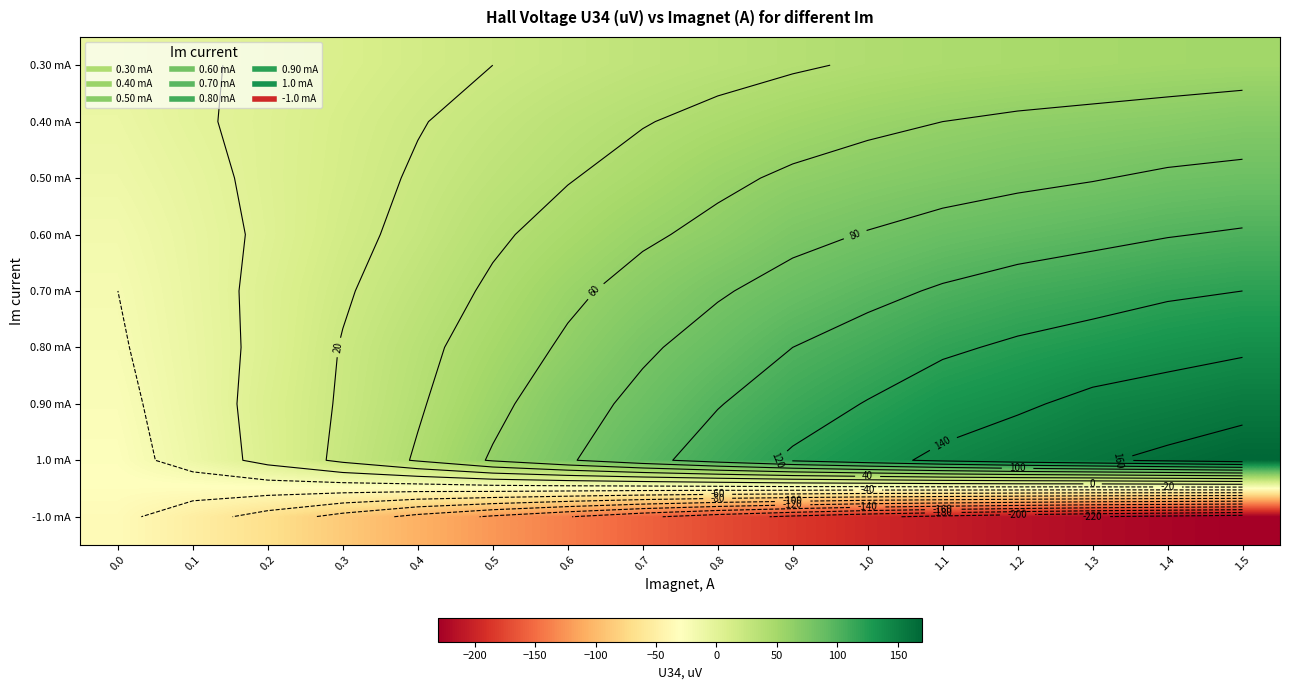

True or false: 0.90 mA has a value of 4 at 0.2.

False